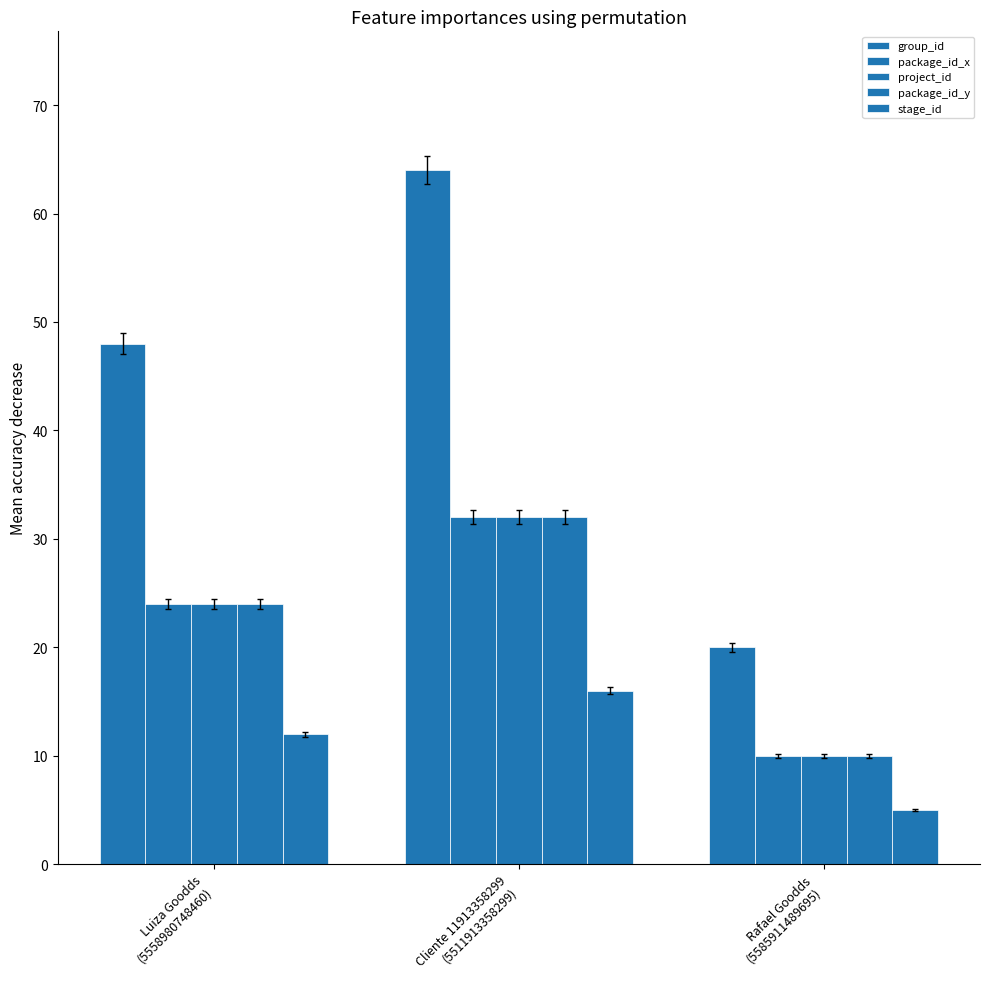

The project_id series shows 15 at Rafael Goodds
(5585911489695). True or false?

False